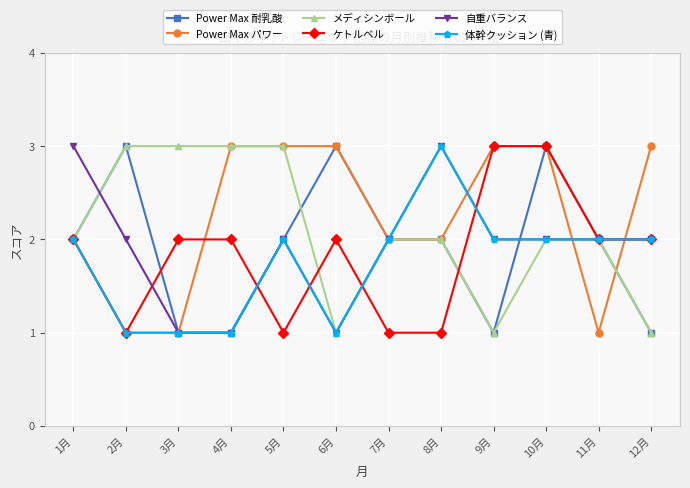

What is the highest value of the Power Max パワー series?

3